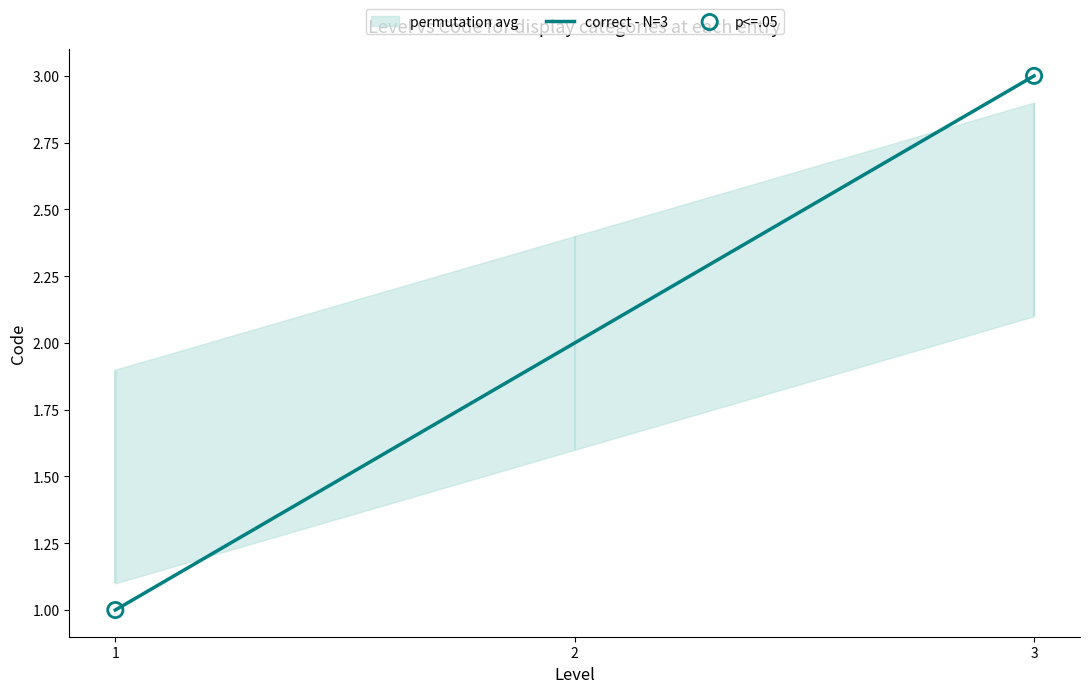

List the labels in order of correct - N=3 value, smallest first.

1, 2, 3